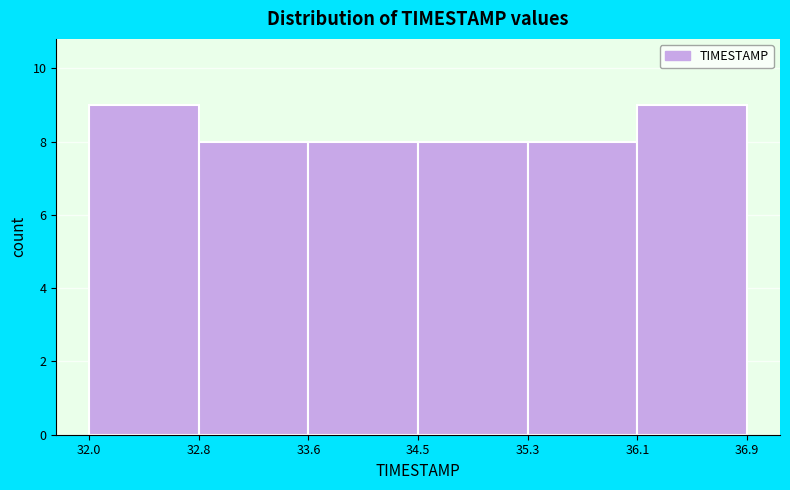

Reading left to right, list every bar in this chart as the range it spans on the x-axis followed by its height. The values are not printed on the chart, so give them approximately, as read against the axis.

32.0 to 32.8: 9
32.8 to 33.6: 8
33.6 to 34.5: 8
34.5 to 35.3: 8
35.3 to 36.1: 8
36.1 to 36.9: 9